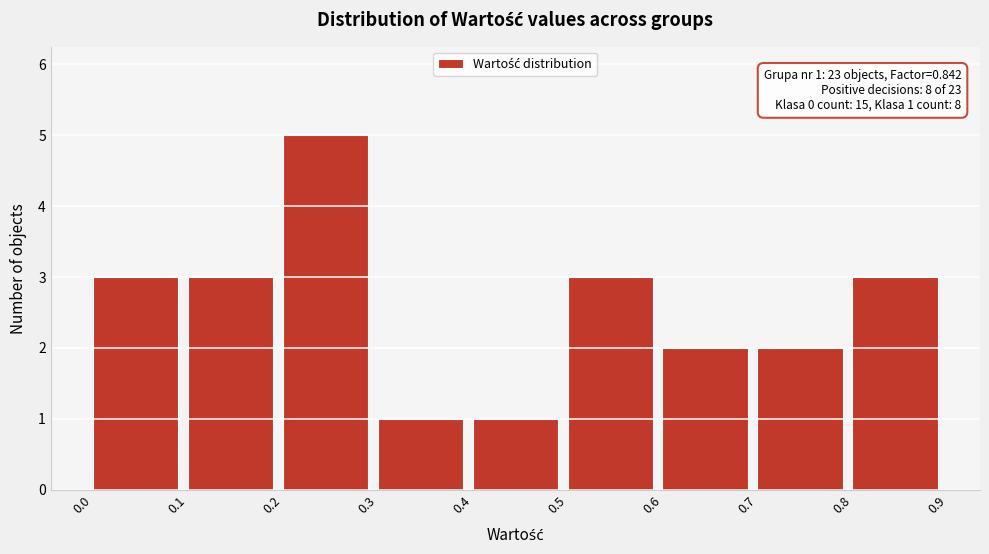

Which range on the x-axis has the tallest bar?

0.2 to 0.3